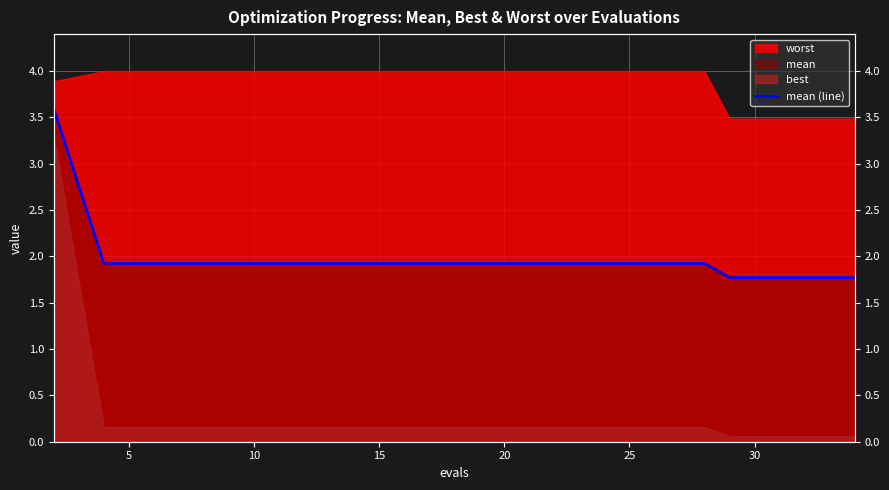

What is the difference between the maximum and minimum values?

1.8